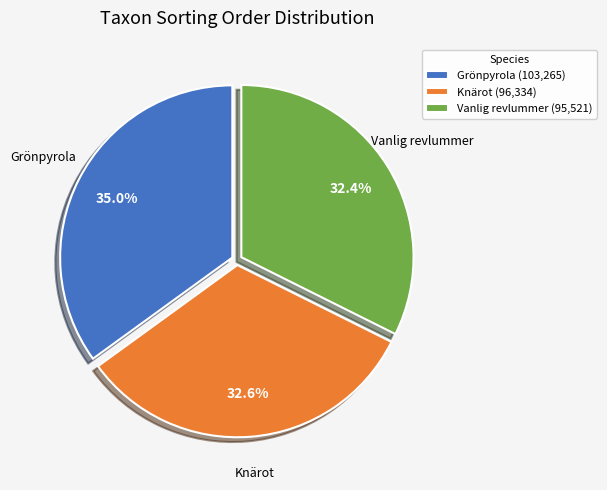

Which has a higher value, Vanlig revlummer (95,521) or Grönpyrola (103,265)?

Grönpyrola (103,265)